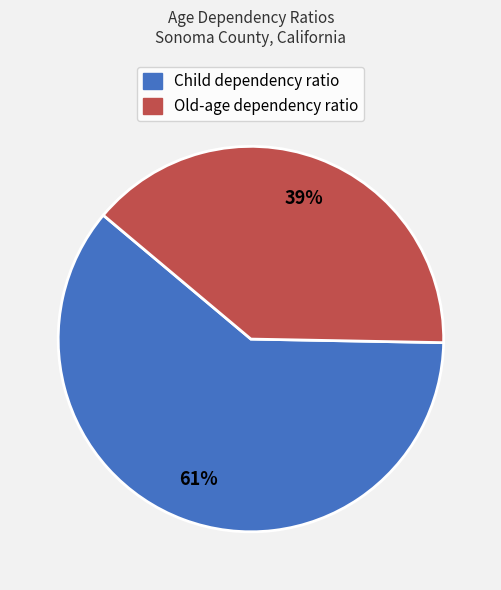

Is it true that Child dependency ratio is 53% of the pie?

False